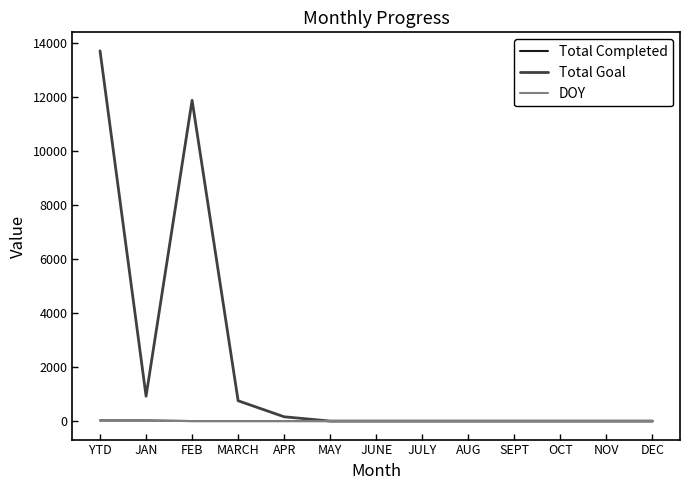

At which category does the chart reach its peak across all series?

YTD